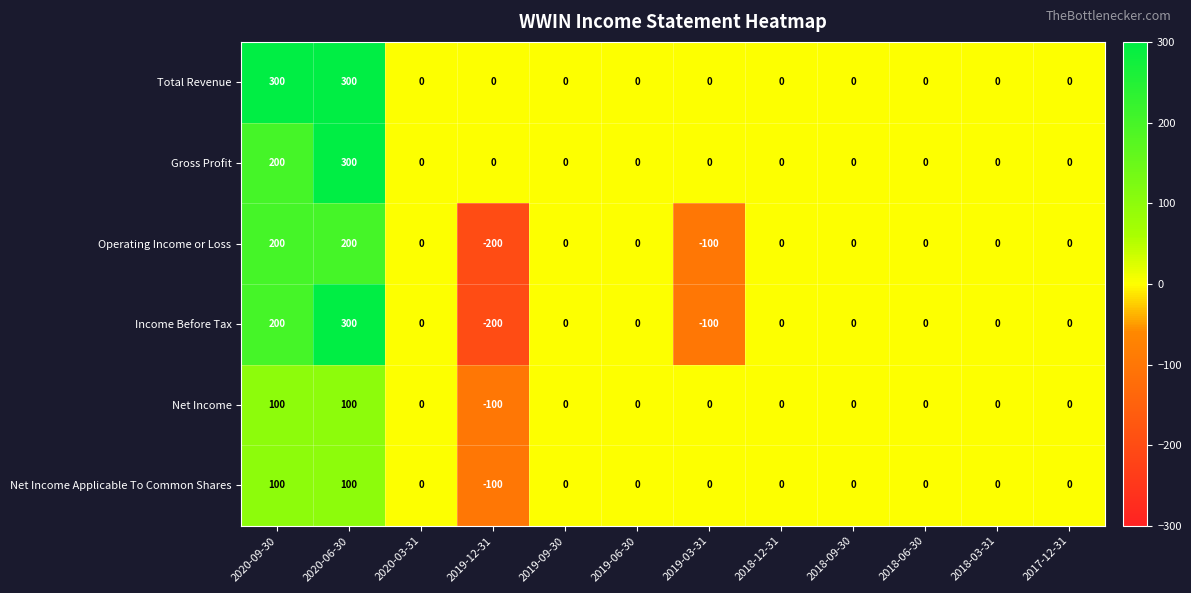

What is the spread (max minus min) of values at 2020-09-30?

200